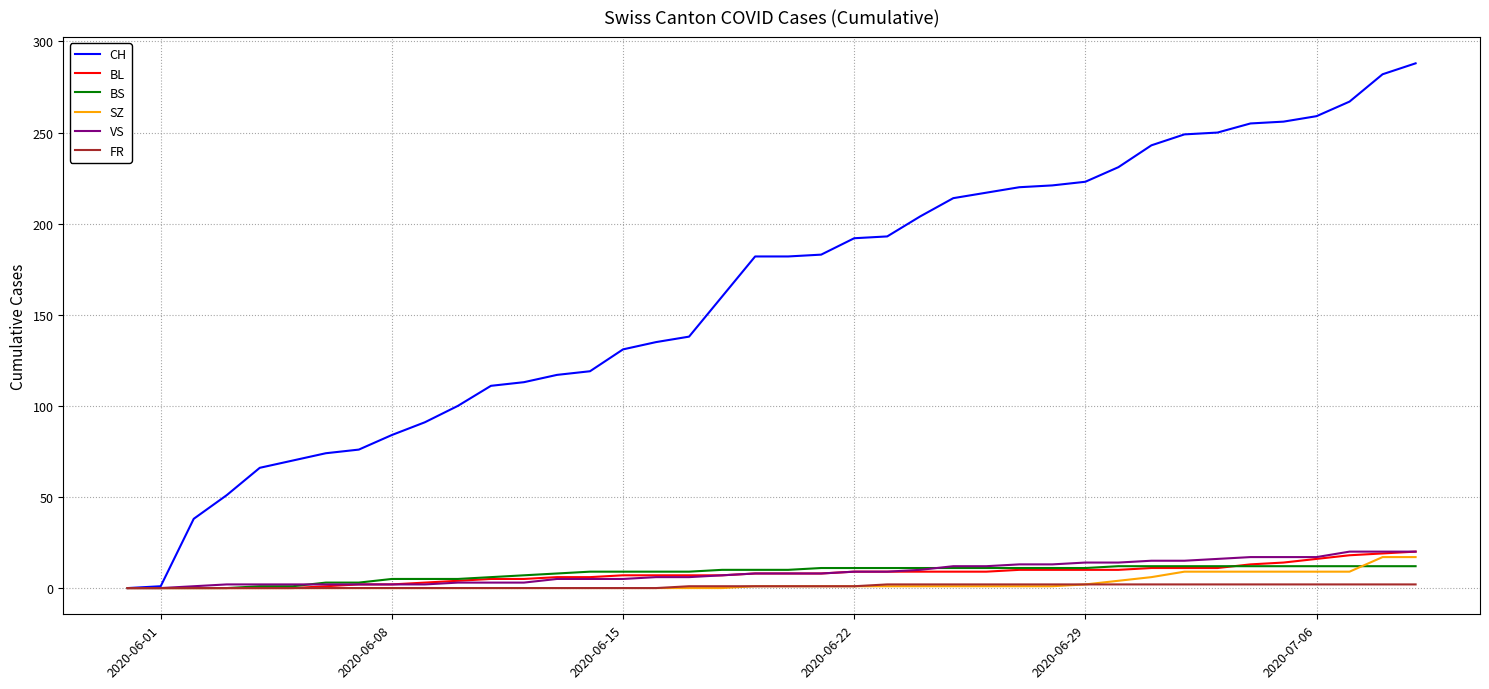

What is the difference between the maximum and second lowest values in the FR series?

2